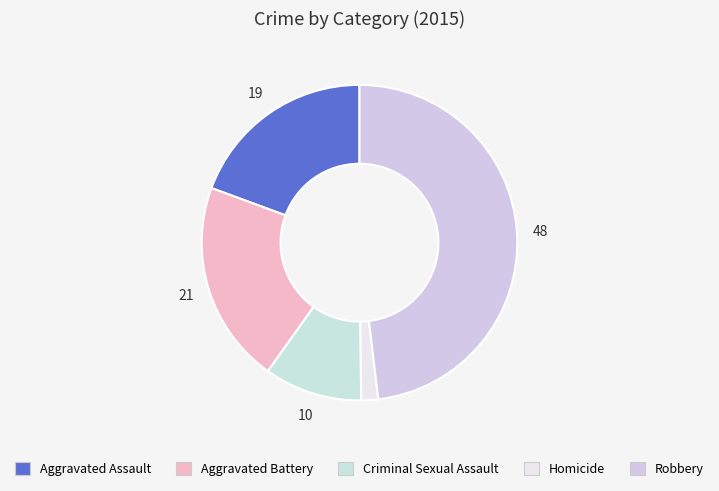

What percentage is the Robbery slice, to the nearest percent?

48%